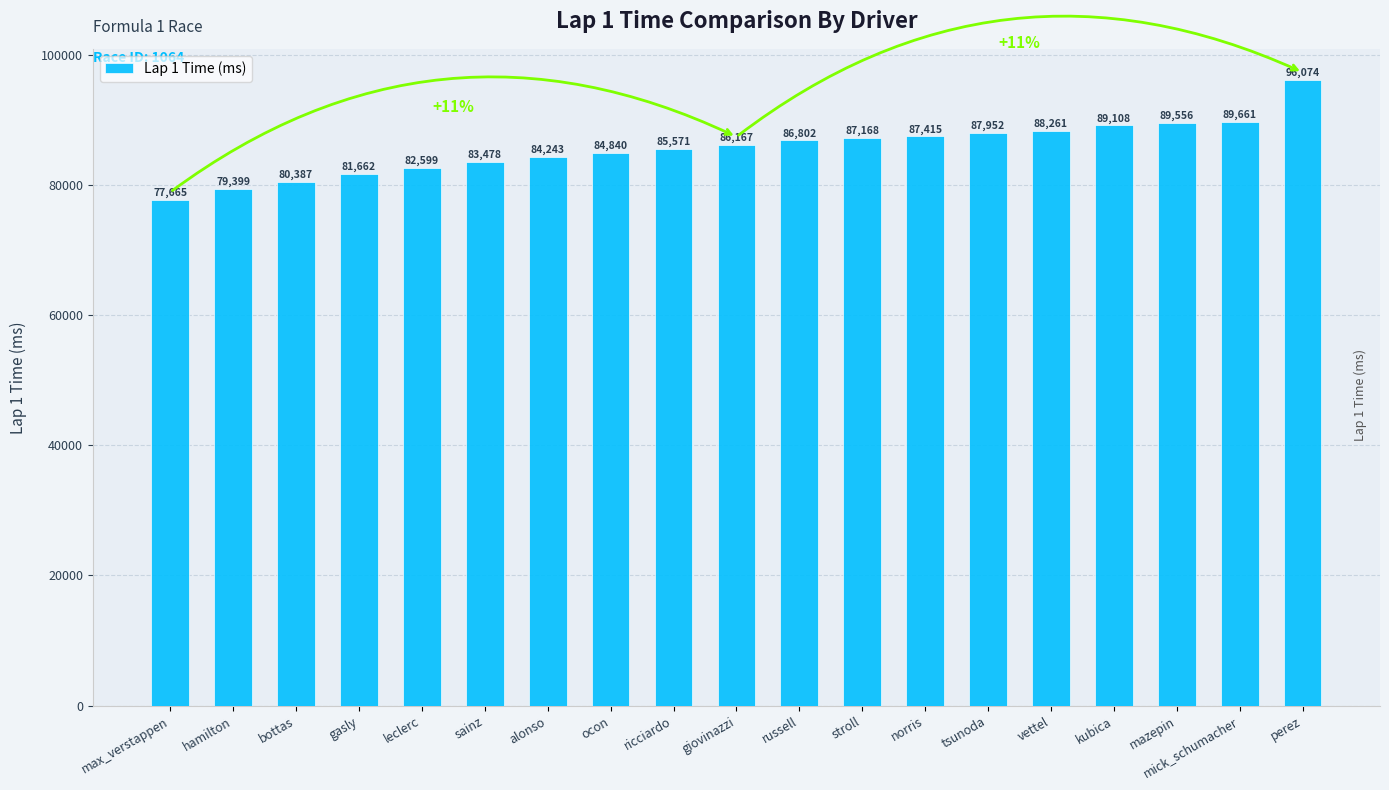

Where is the data nearest to the value 86869?

russell